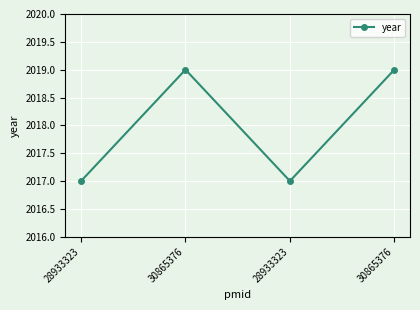

What is the label of the 3rd point from the left?

28933323